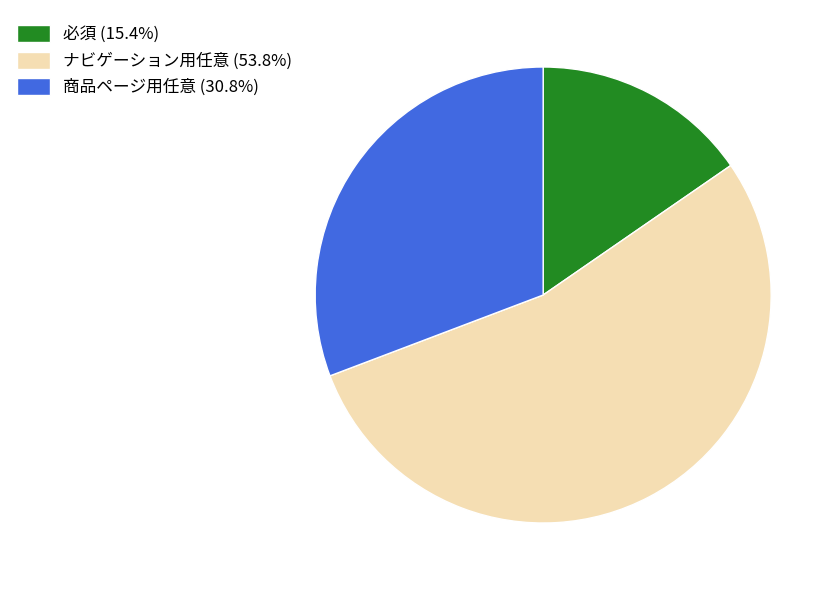

Rank the categories by value from lowest to highest.

必須, 商品ページ用任意, ナビゲーション用任意